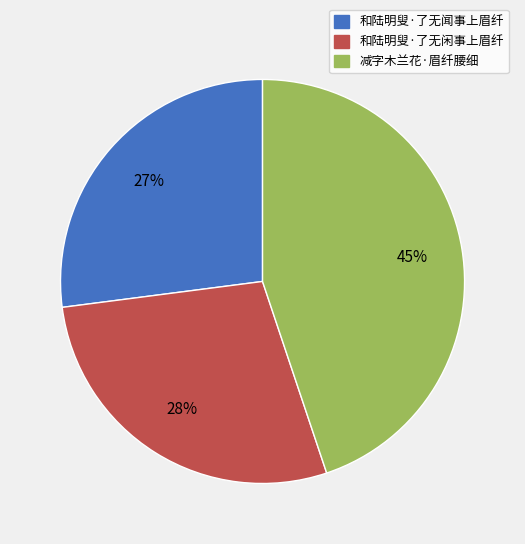

To the nearest percent, what is the difference between the largest and smallest slice percentages?

18%